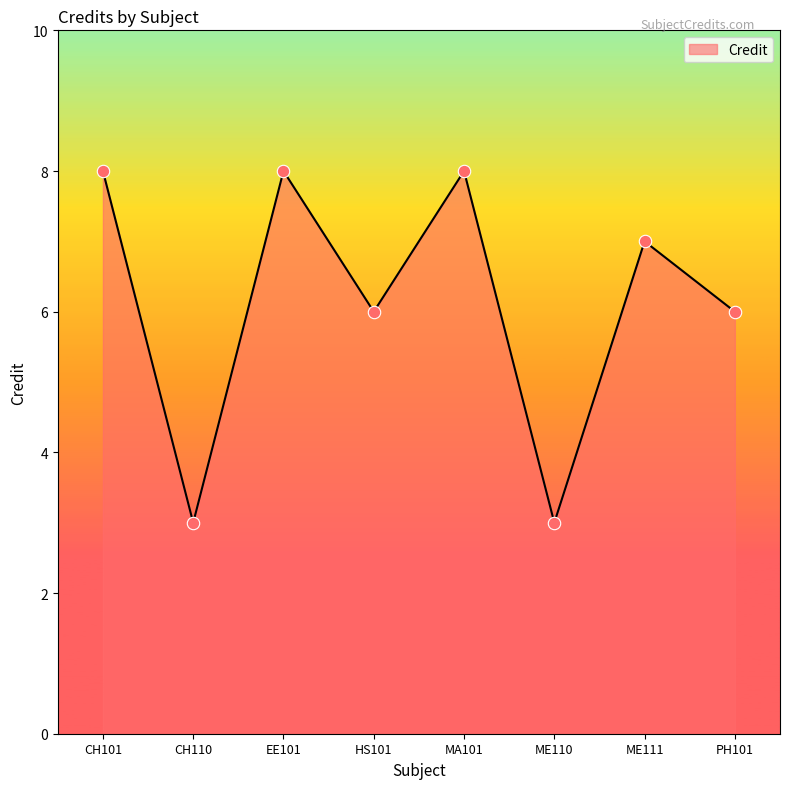

Which has a higher value, EE101 or ME111?

EE101